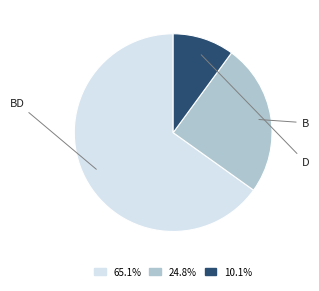

How many slices are in this pie chart?

3